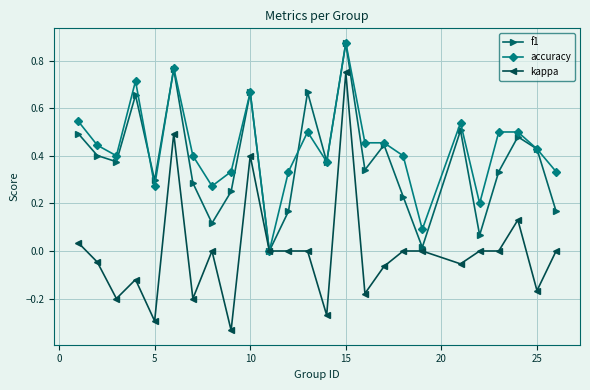

How many interior local peaks does the f1 series have?

8